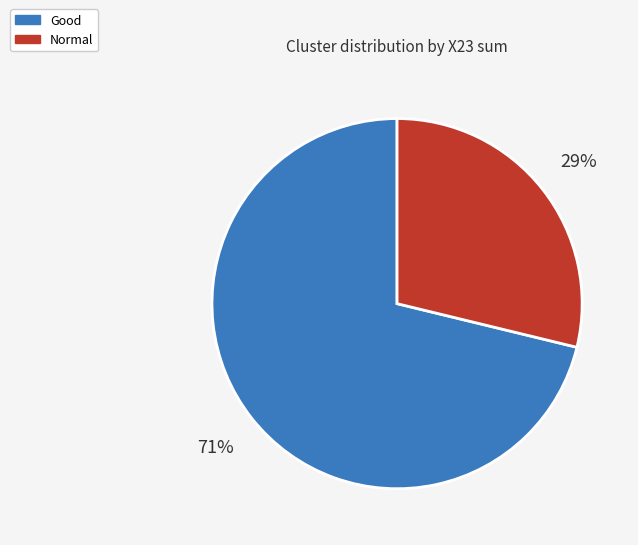

Does Normal represent more than half of the total?

No